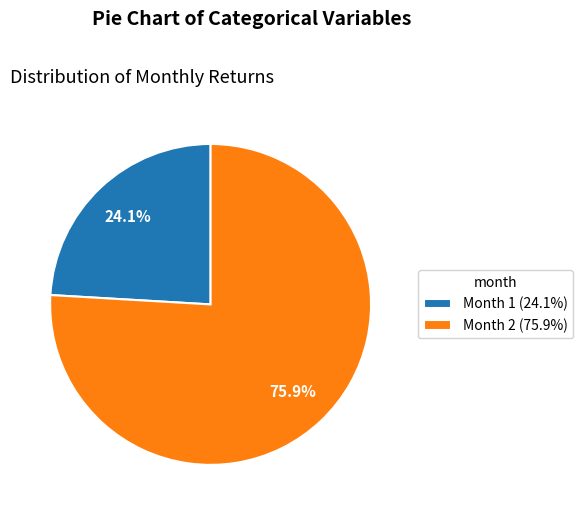

Which slice is the smallest?

Month 1 (24.1%)